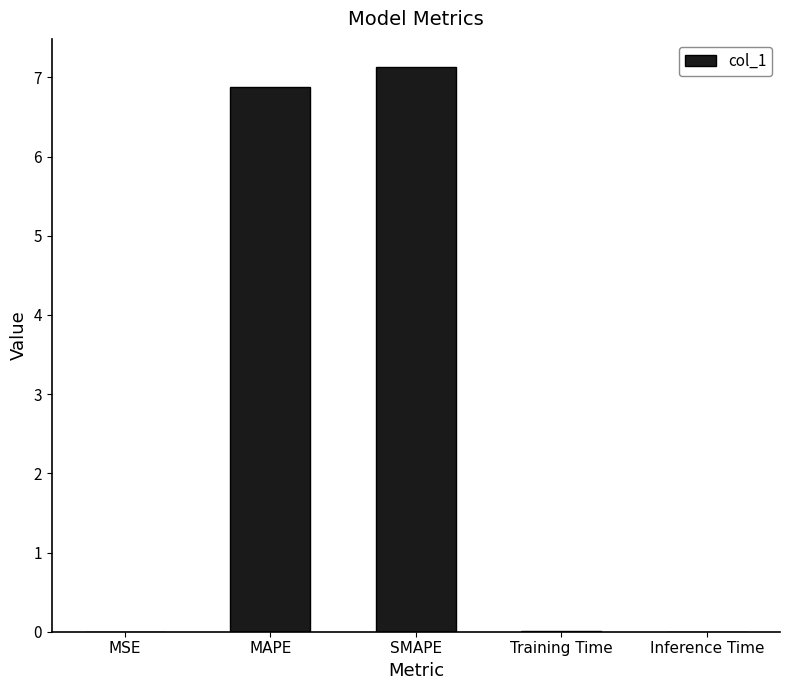

Which label corresponds to the largest value in the chart?

SMAPE